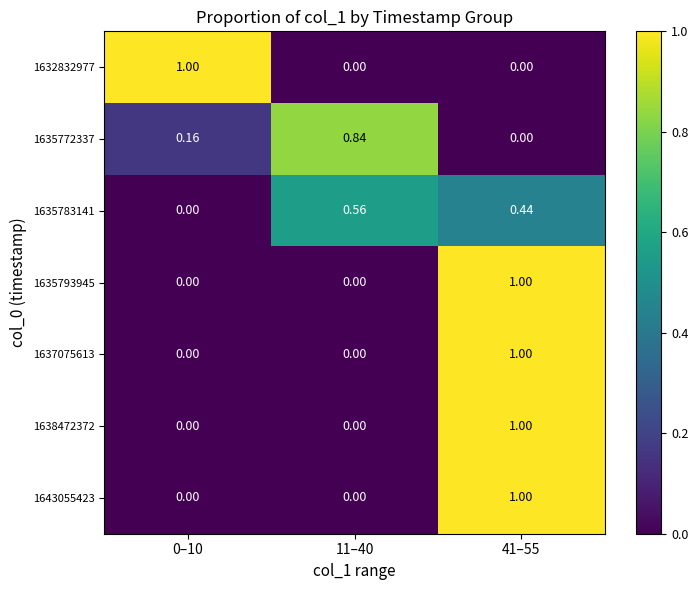

How many data points in 1635772337 are above 0?

2